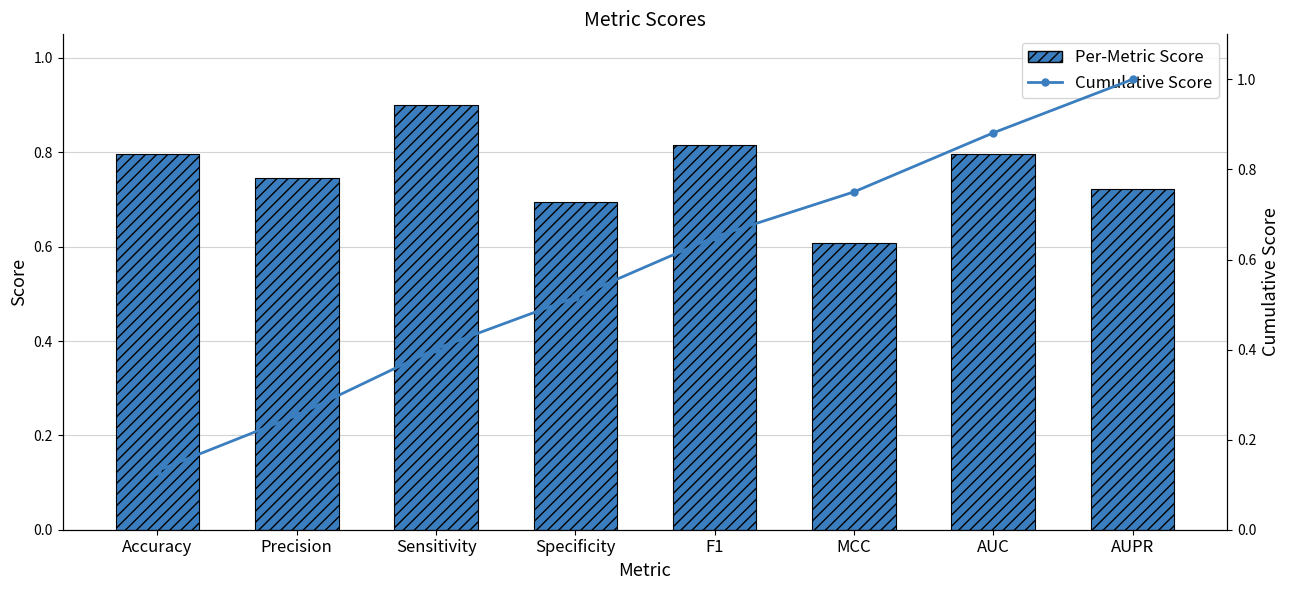

Read the Cumulative Score value at F1.

0.7